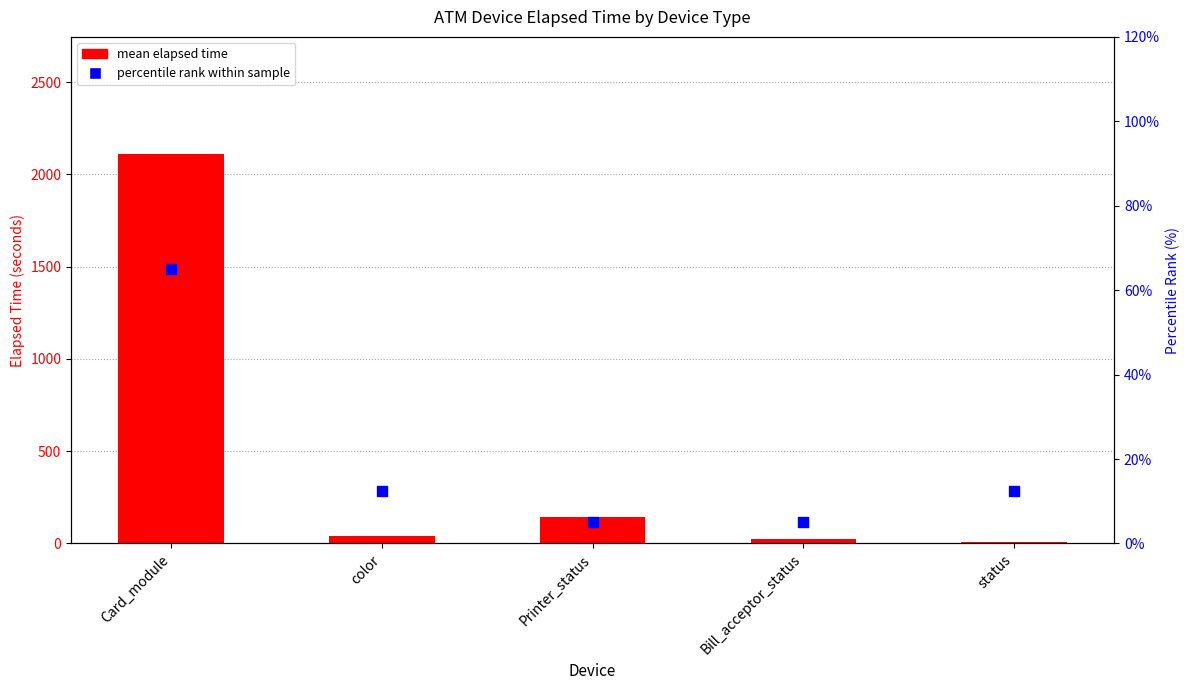

Which series has the largest Y range (max minus min)?

mean elapsed time